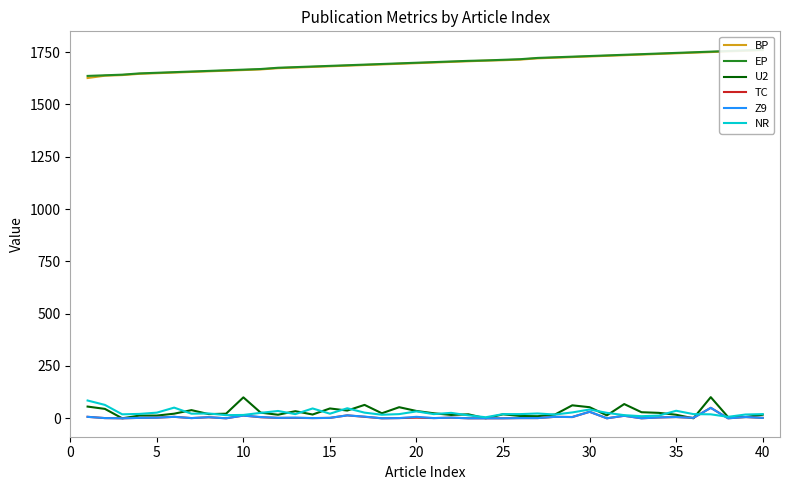

What are all the series names shown in the legend?

BP, EP, U2, TC, Z9, NR